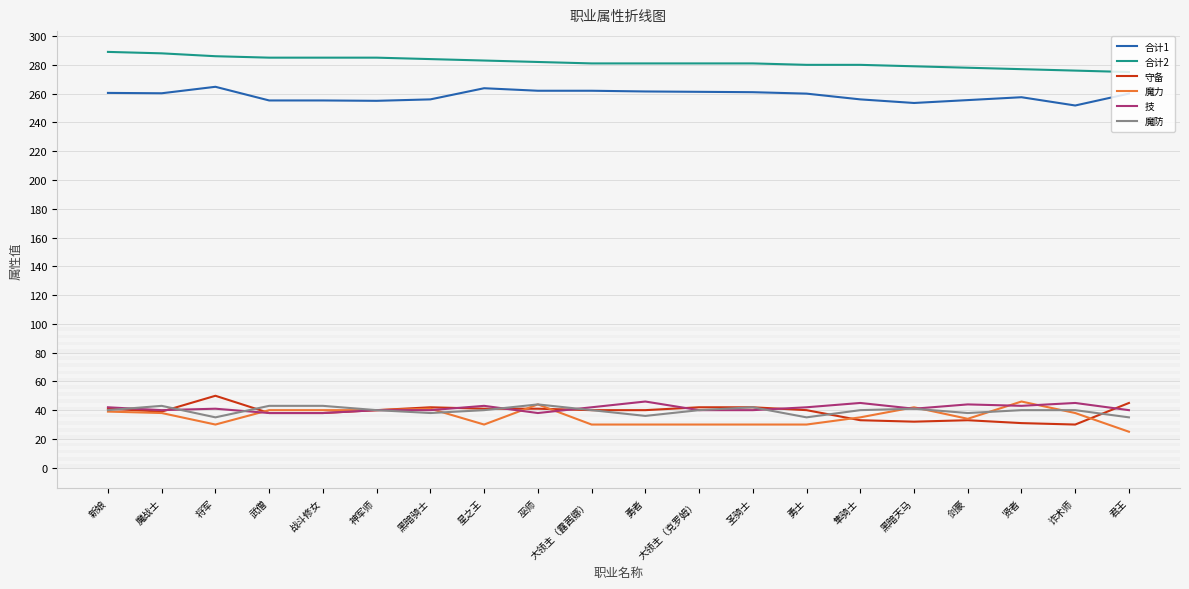

What is the average value of the 魔力 series?

35.6